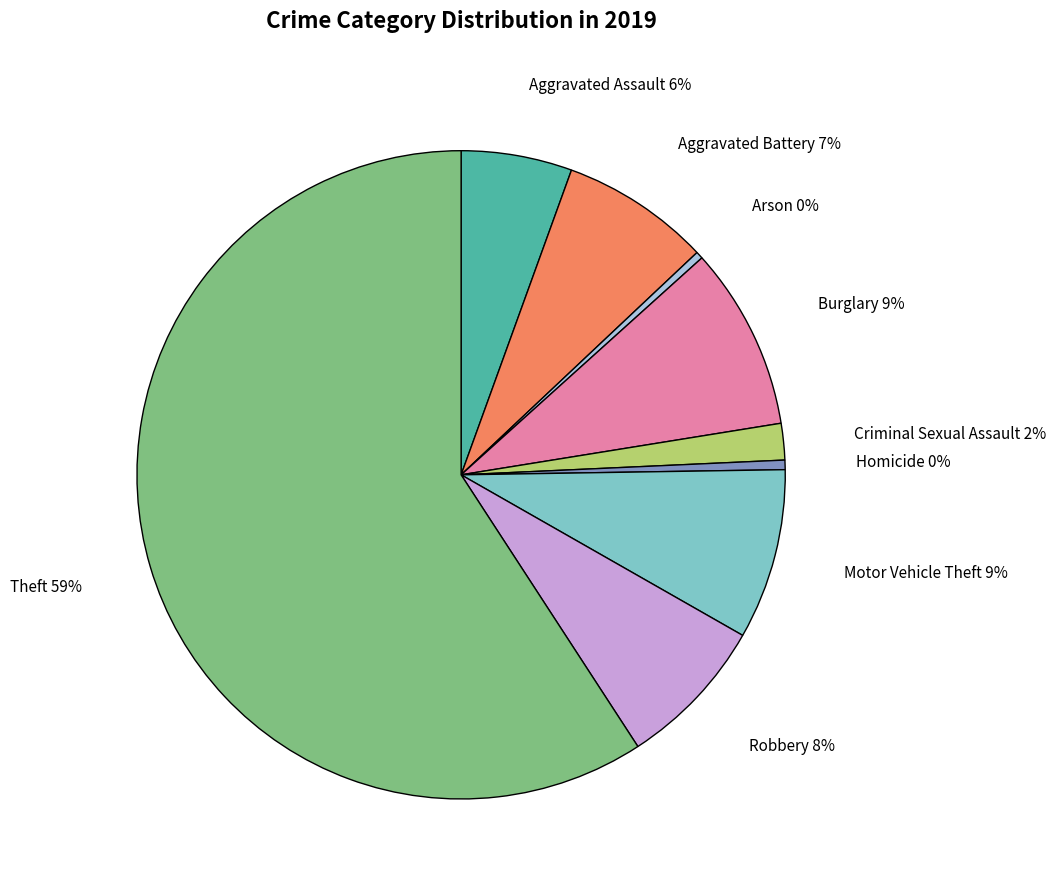

Does any single category account for the majority?

Yes